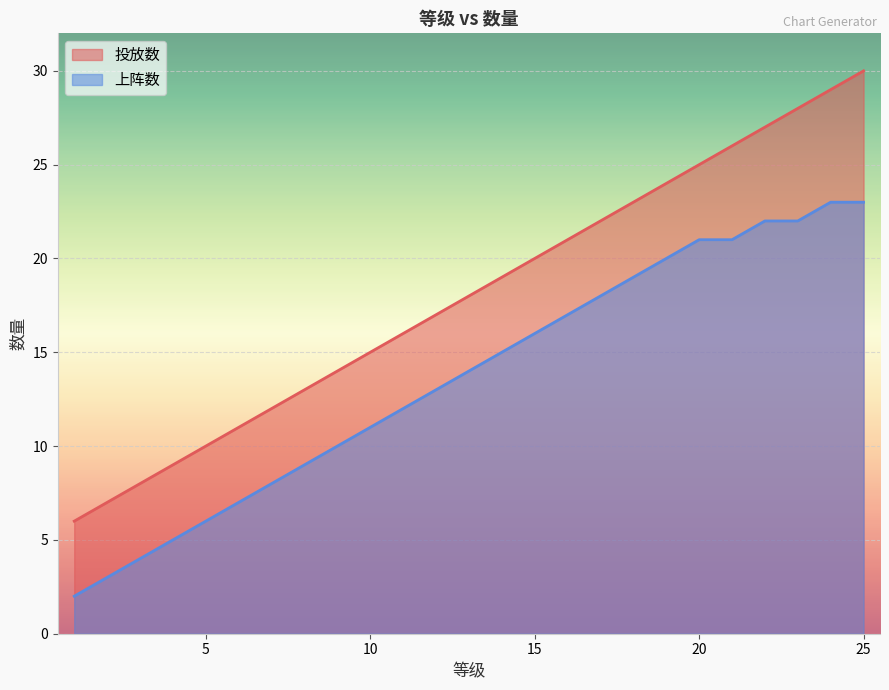

How many lines are shown in the chart?

2